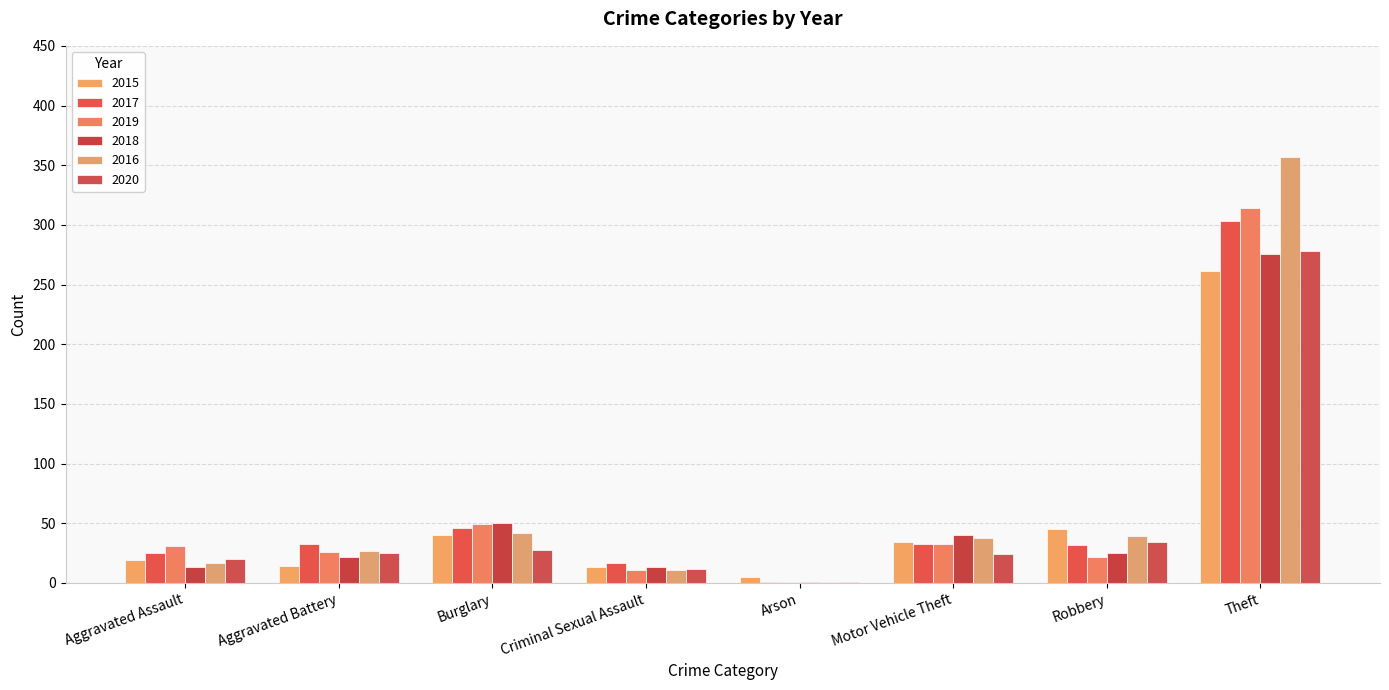

What is the total value across all series at Arson?

10